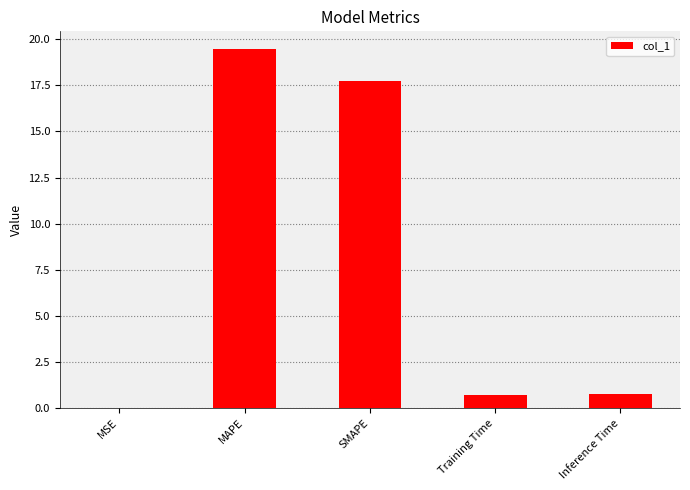

True or false: the data shows 0.0 at MSE.

True